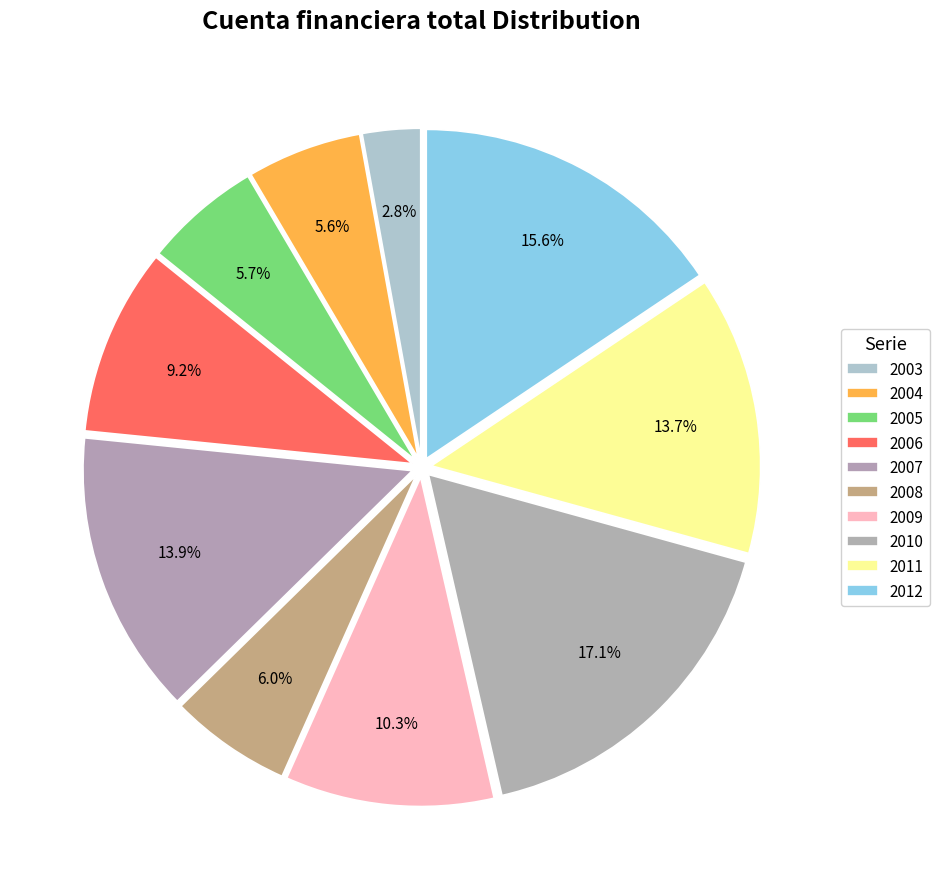

Rank the categories by value from lowest to highest.

2003, 2004, 2005, 2008, 2006, 2009, 2011, 2007, 2012, 2010